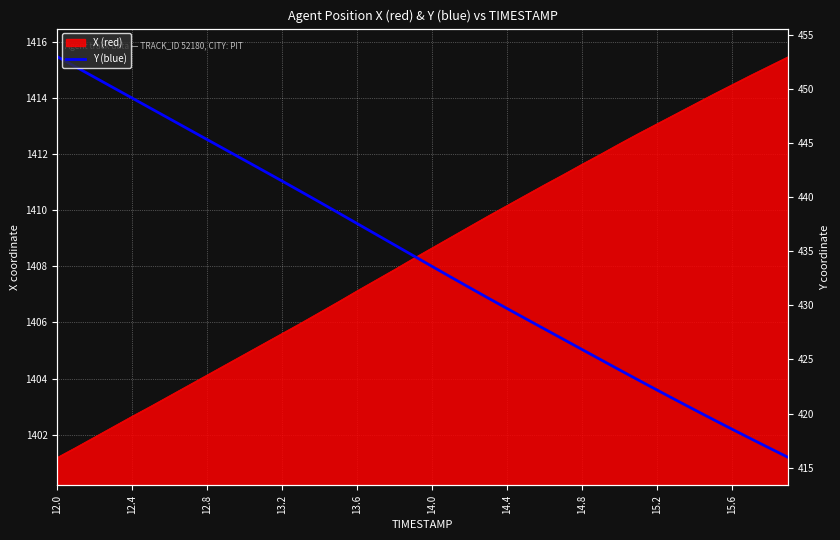

Where is the data nearest to the value 1408?

14.0